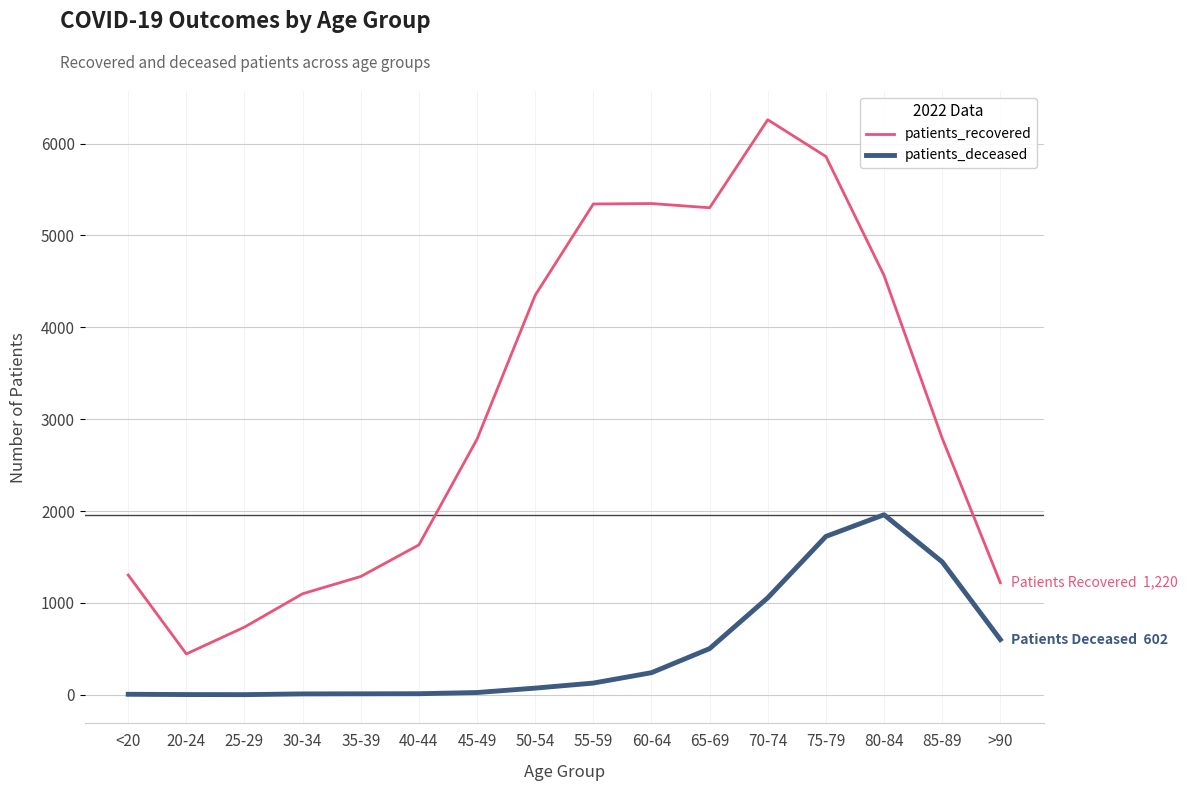

True or false: patients_recovered has a value of 2239 at 80-84.

False